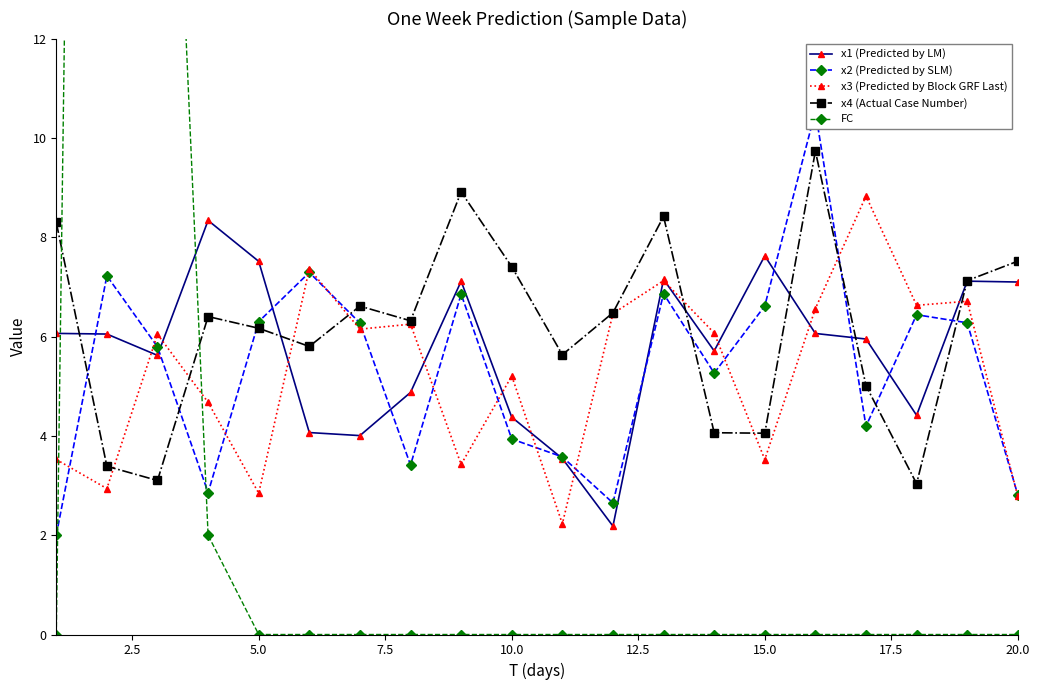

The x3 (Predicted by Block GRF Last) series shows 5.2 at 10.0. True or false?

True